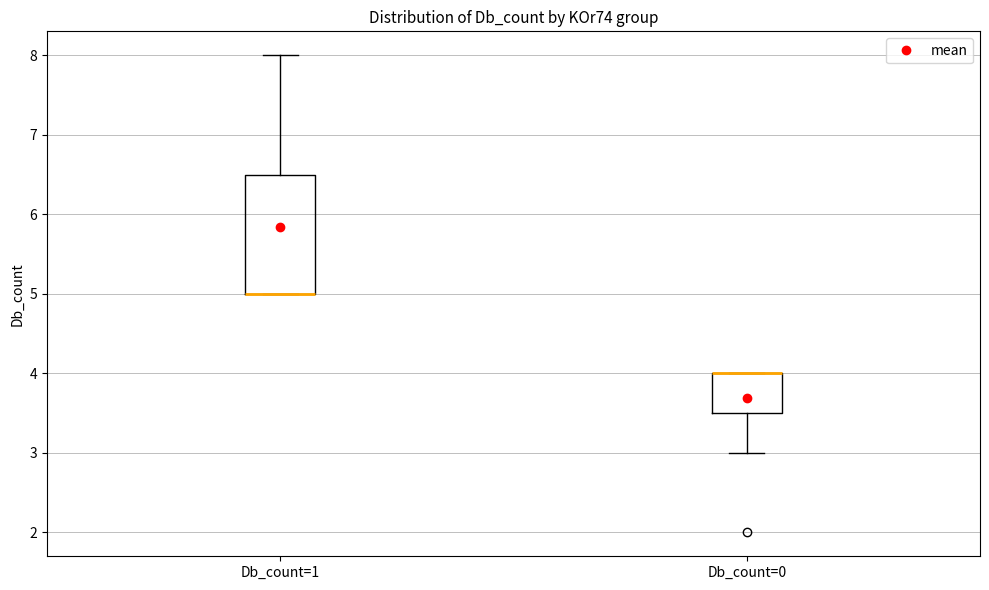

Reading left to right, read every box against the y-axis: the position of its median line, the range the box covers, and the ends of its whiskers. The values are not printed on the chart, so give them approximately, as read against the axis.

Db_count=1: median 5.0 (drawn on the box's lower edge), box 5.0 to 6.5, whiskers 5.0 to 8.0
Db_count=0: median 4.0 (drawn on the box's upper edge), box 3.5 to 4.0, whiskers 3.0 to 4.0